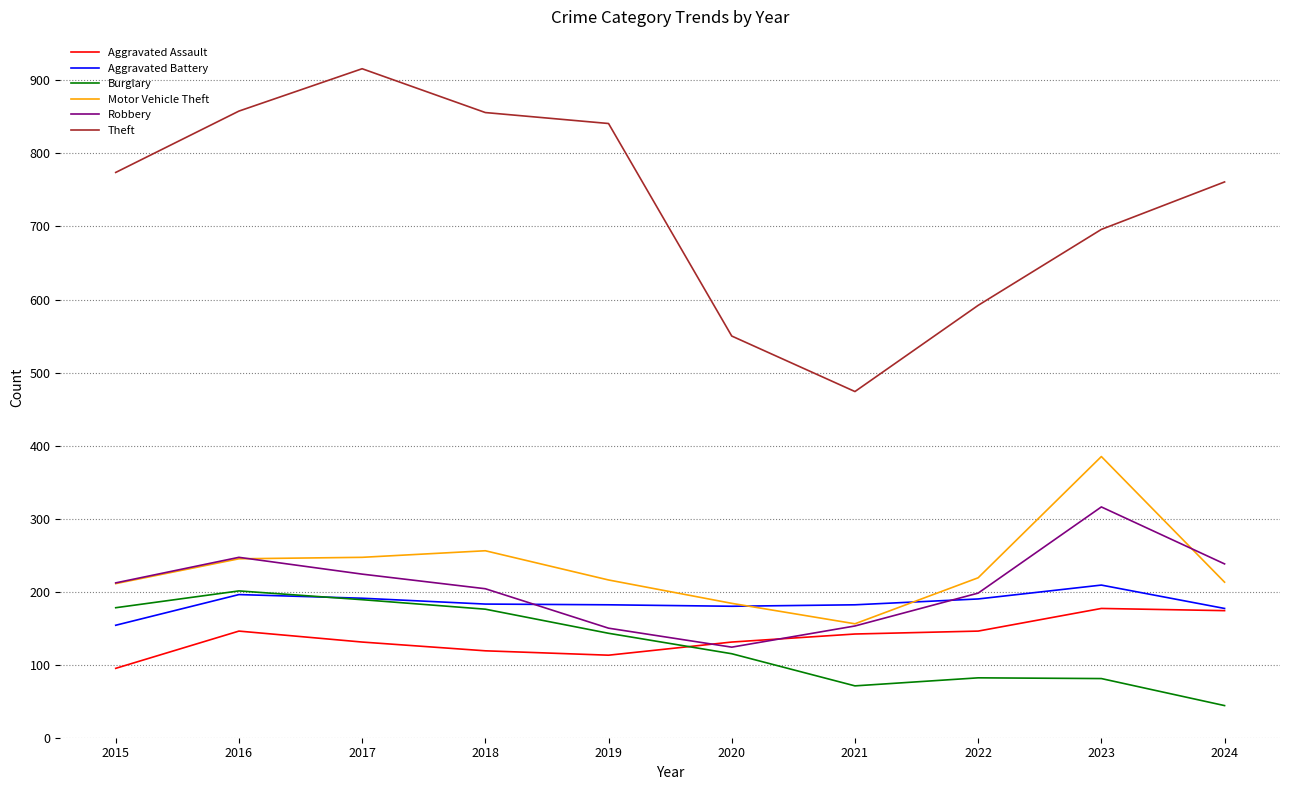

Is the value of Aggravated Battery at 2017 greater than the value of Theft at 2021?

No